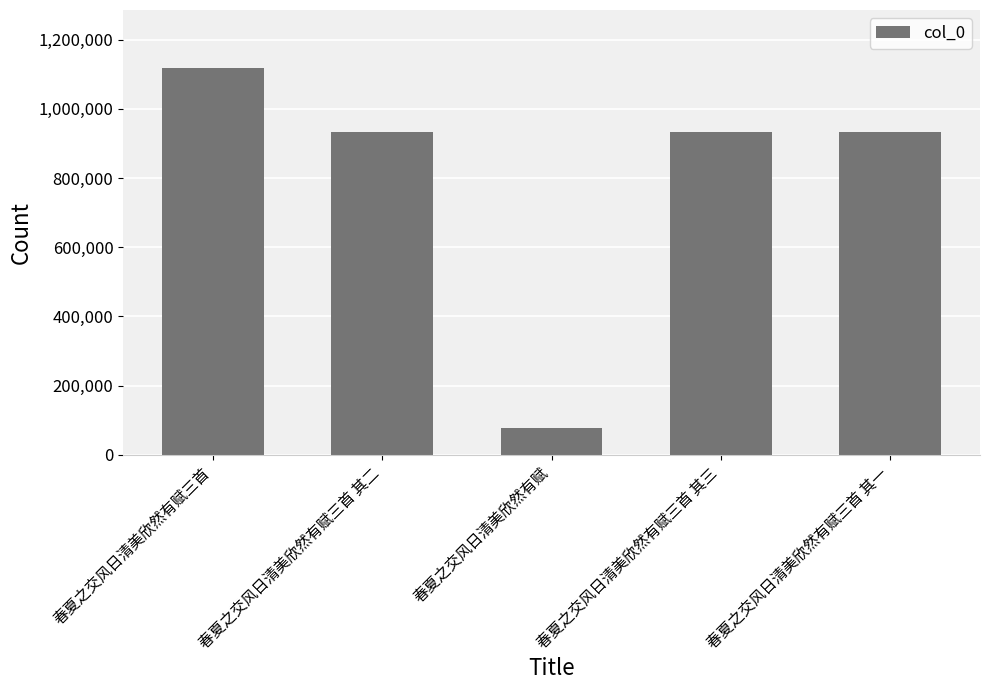

How many bars are there in total?

5